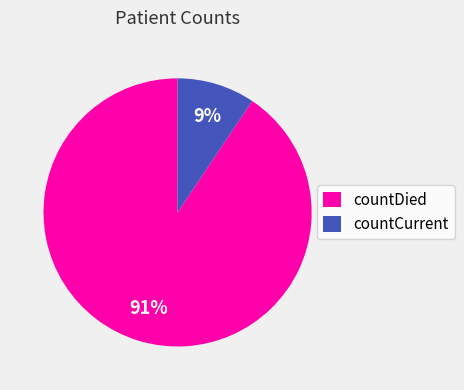

Is the sum of countDied and countCurrent greater than half?

Yes